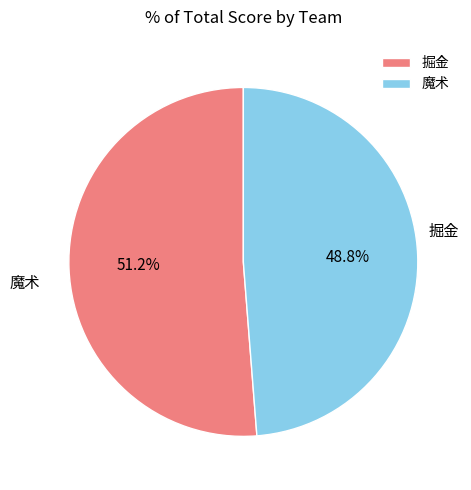

Which slice is the smallest?

魔术